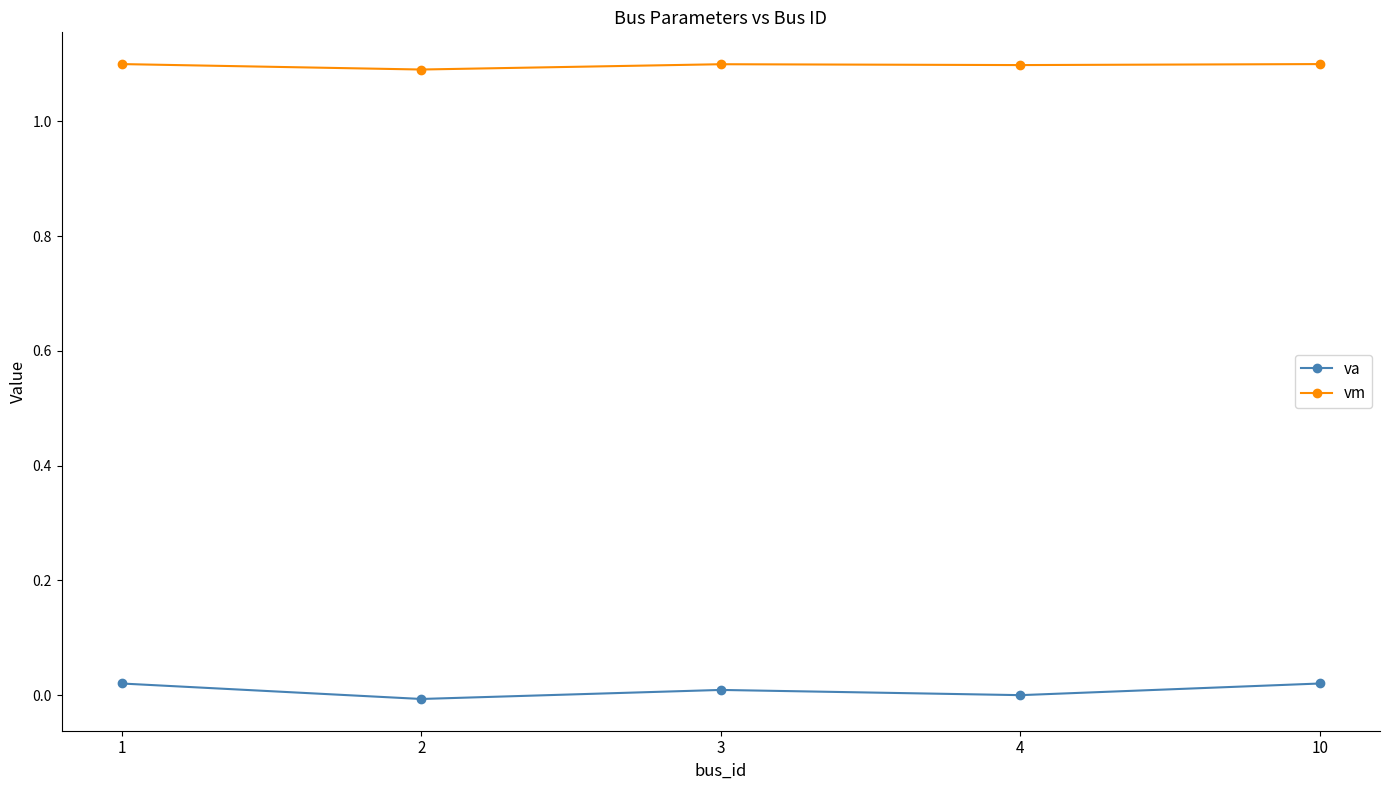

At how many categories does at least one series exceed 0?

5